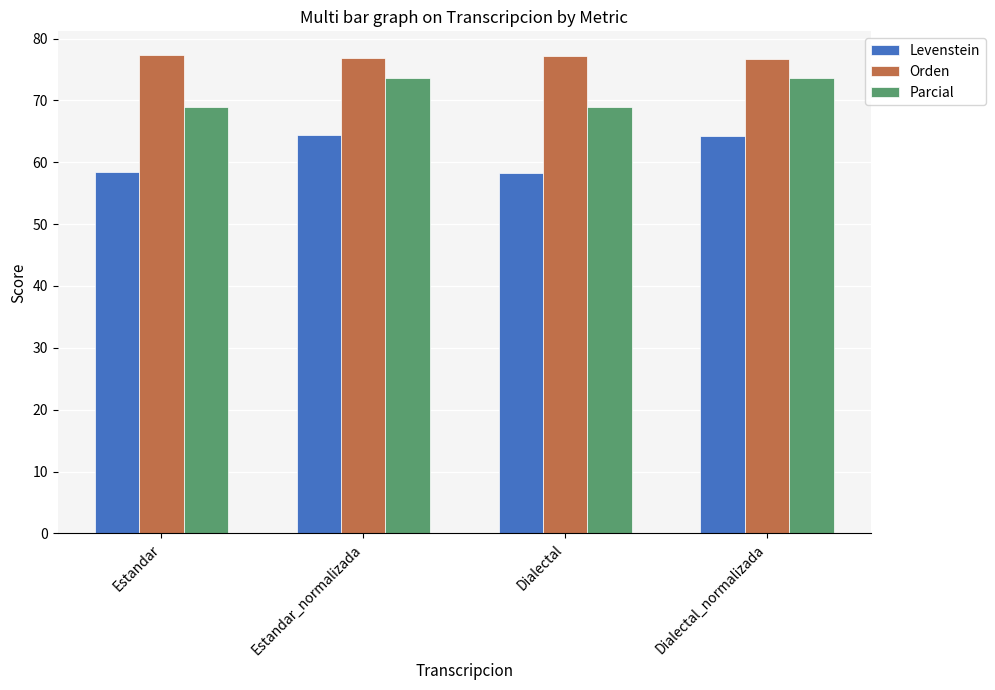

What is the label of the 4th bar from the left?

Dialectal_normalizada